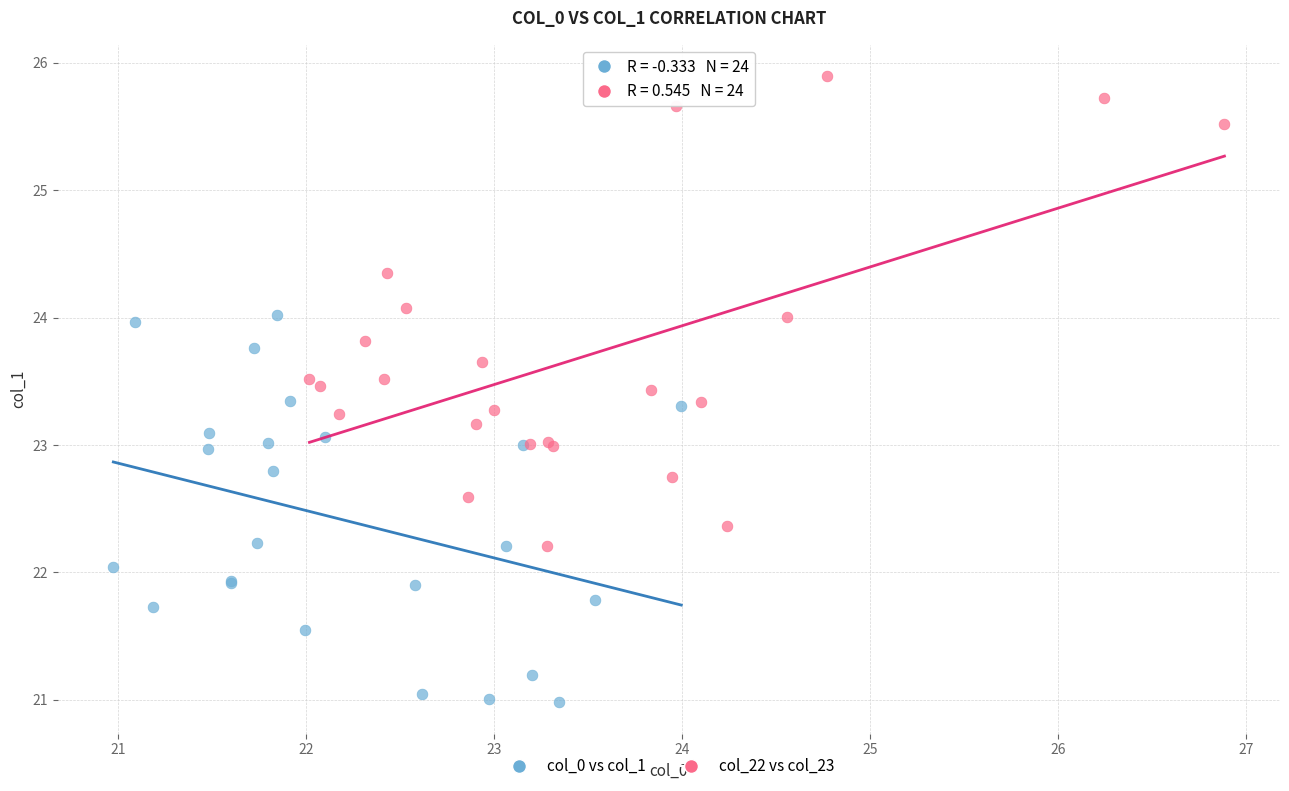

Which series reaches the maximum Y coordinate?

col_22 vs col_23